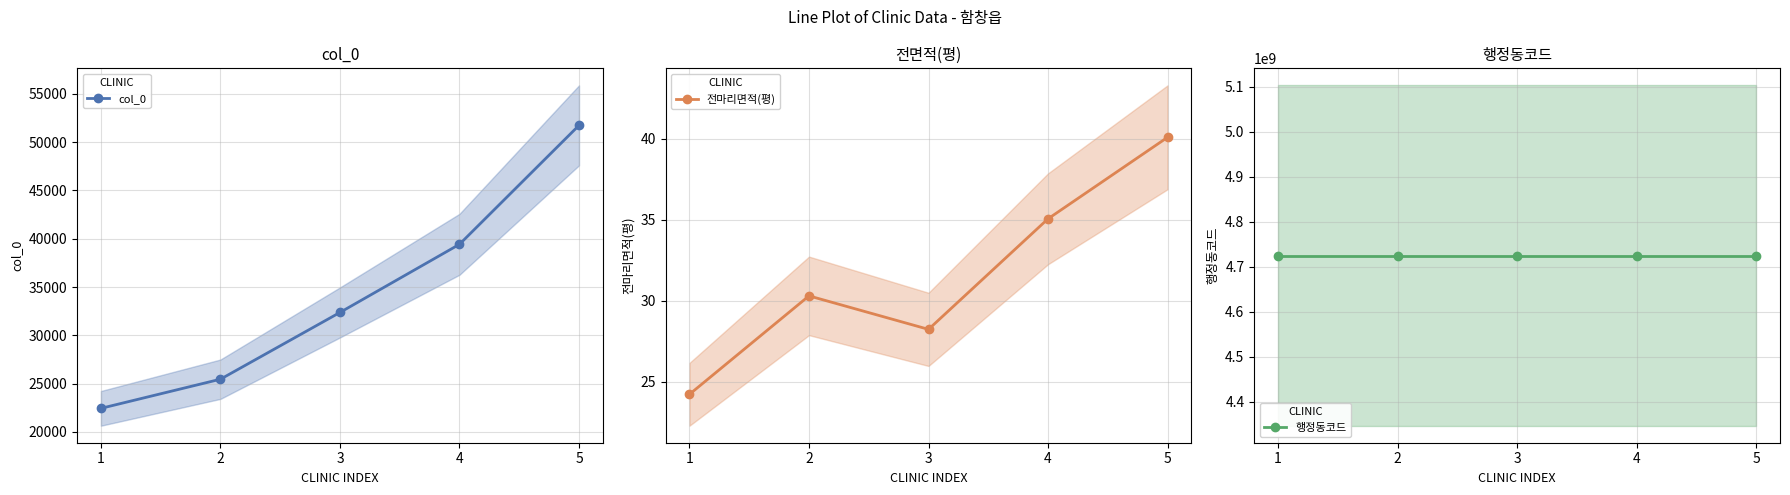

The 행정동코드 series shows 4725025000.0 at 5. True or false?

True